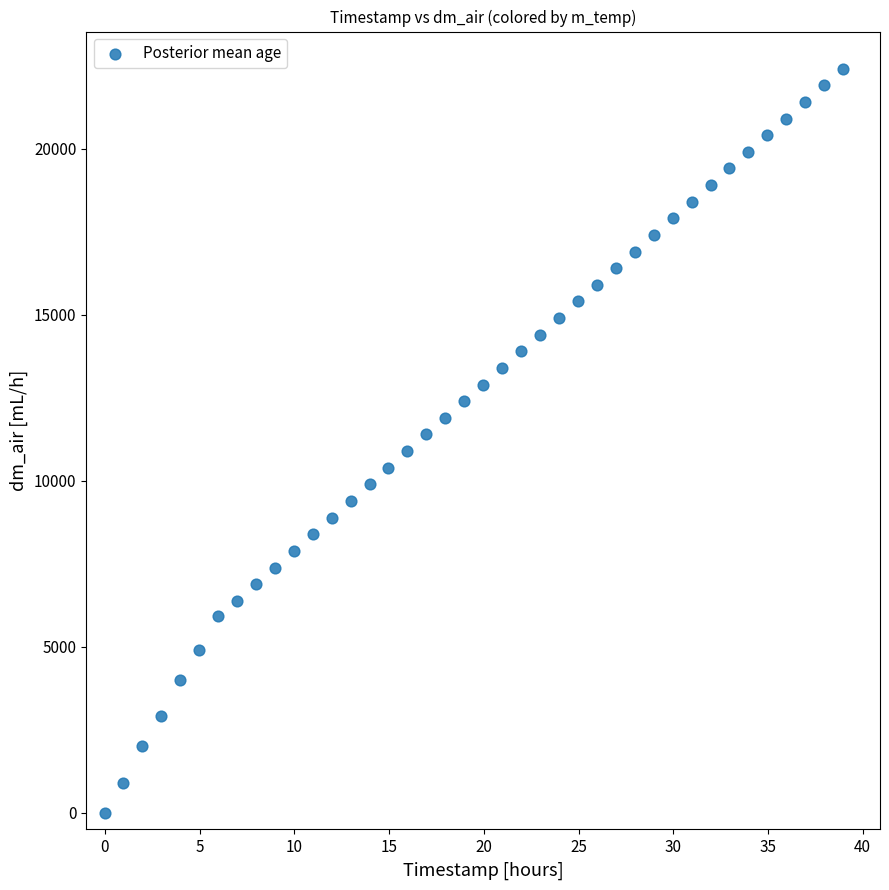

What is the range of X values (max minus min)?

39.0